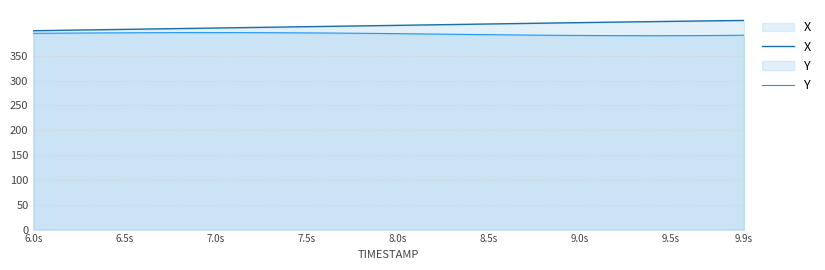

What are all the series names shown in the legend?

X, Y